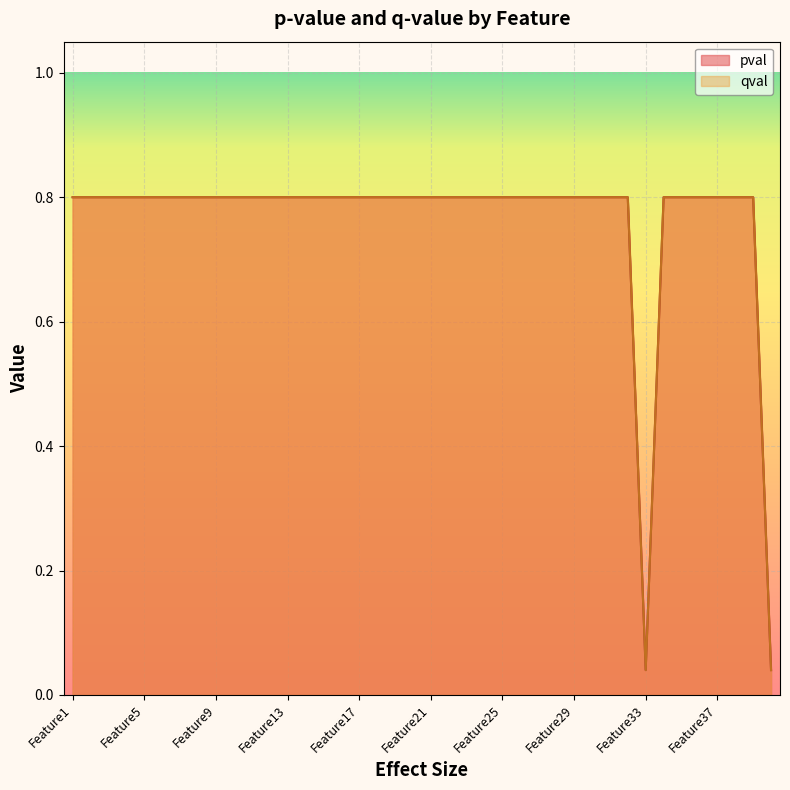

Which category has the highest value in the qval series?

Feature1